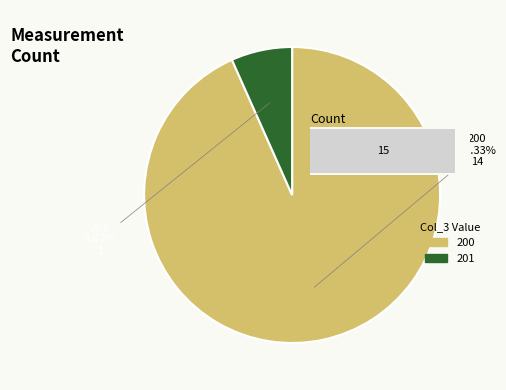

What portion of the pie excludes 1?

93.3%